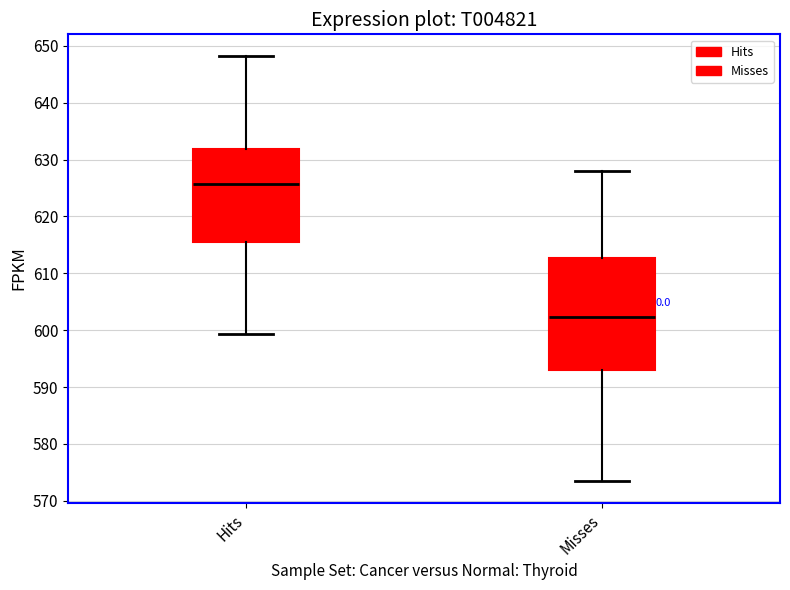

Where is the upper edge of the box for Hits on the y-axis? The values are not printed on the chart, so give them approximately, as read against the axis.

632